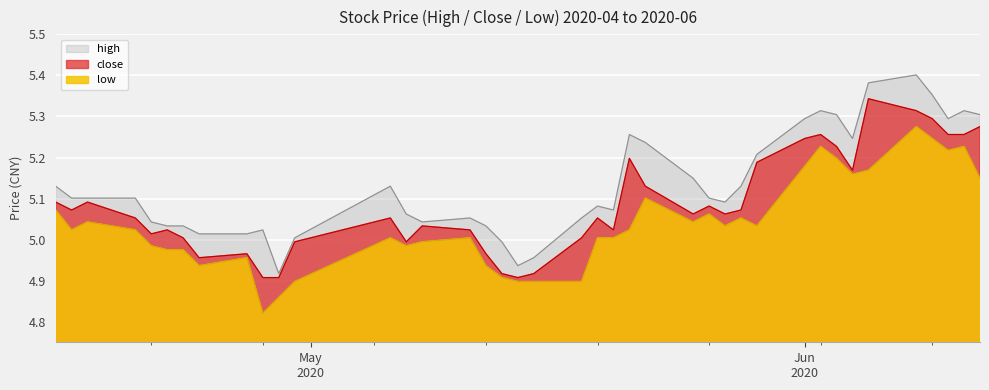

List the series in order of their peak value, lowest first.

low, close, high